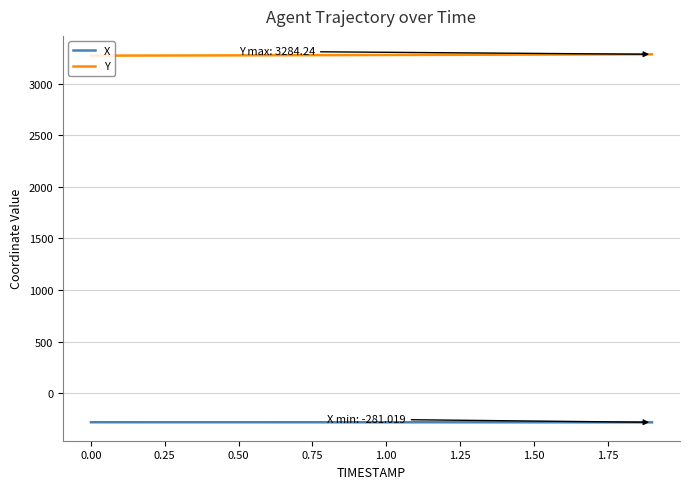

Does the chart display data point markers on the line(s)?

No